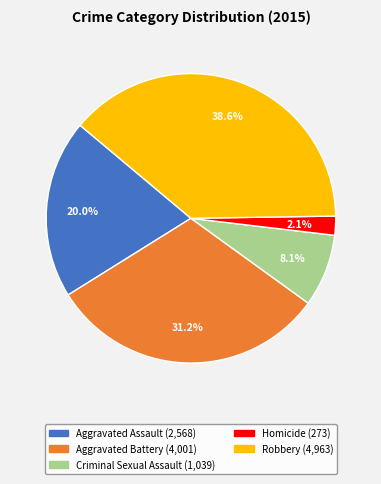

Is it true that Aggravated Assault is 10% of the pie?

False